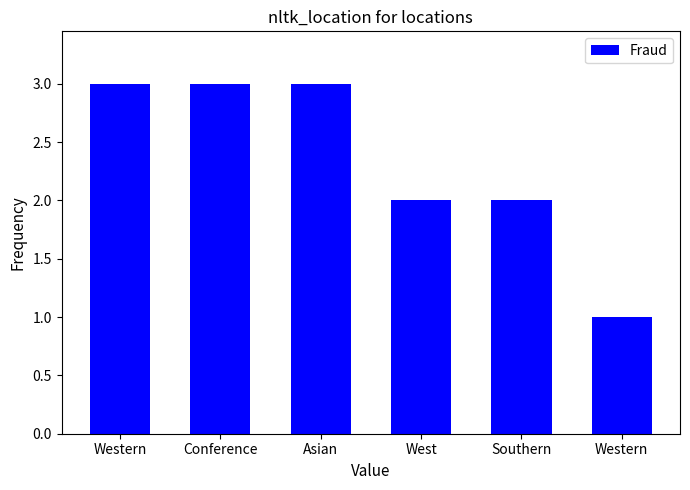

Rank the categories by value from highest to lowest.

Western, Conference, Asian, West, Southern, Western